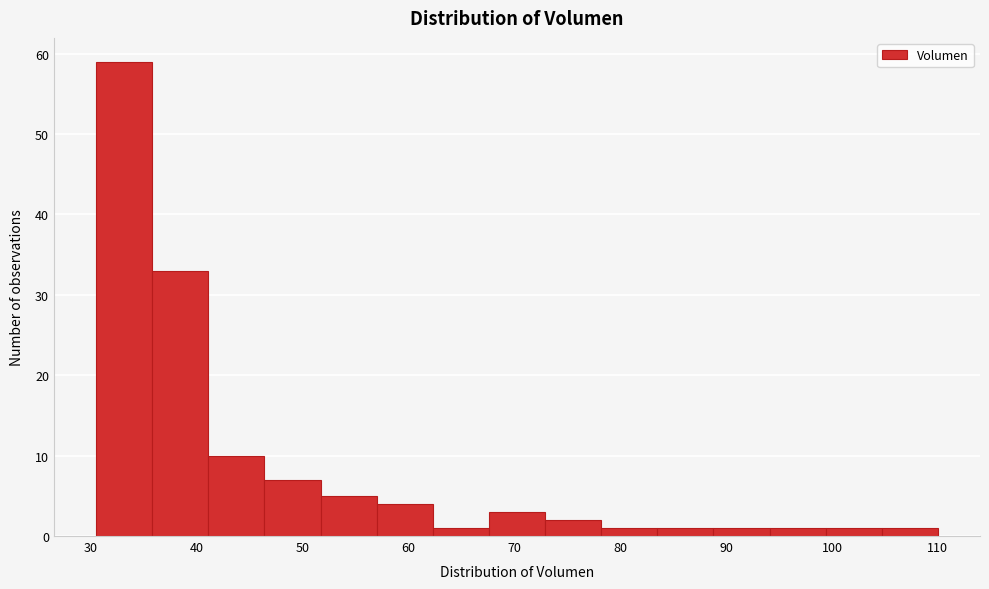

Reading left to right, list every bar in this chart as the range it spans on the x-axis followed by its height. Neither the bar edges nor the heights are printed on the chart, so give them approximately, as read against the axes.

30.5 to 35.8: 59
35.8 to 41.1: 33
41.1 to 46.4: 10
46.4 to 51.7: 7
51.7 to 57.0: 5
57.0 to 62.3: 4
62.3 to 67.6: 1
67.6 to 72.9: 3
72.9 to 78.2: 2
78.2 to 83.5: 1
83.5 to 88.8: 1
88.8 to 94.1: 1
94.1 to 99.4: 1
99.4 to 104.7: 1
104.7 to 110.0: 1